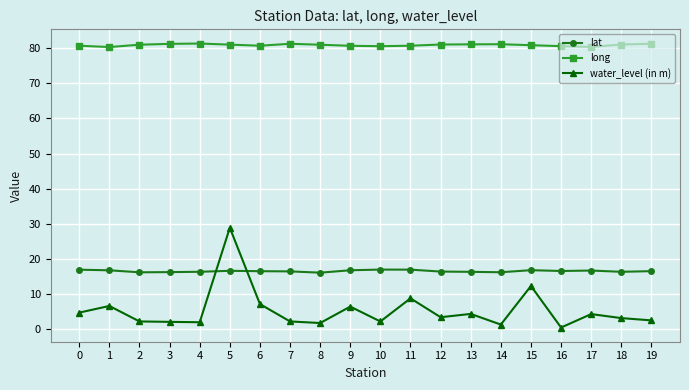

What value does the water_level (in m) series have at 11?

8.8